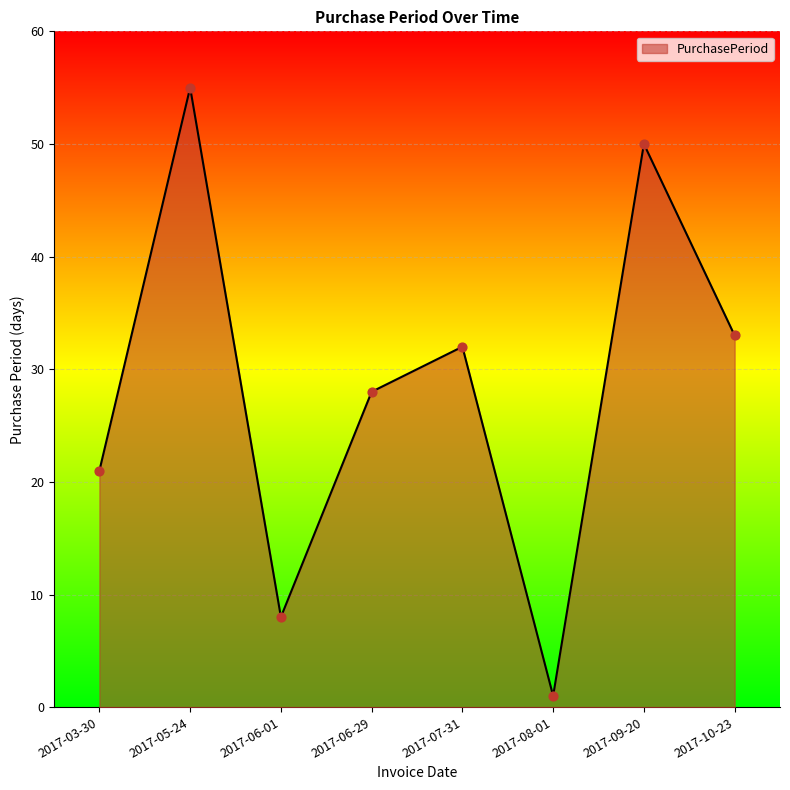

What is the change in value from 2017-06-01 to 2017-10-23?

+25